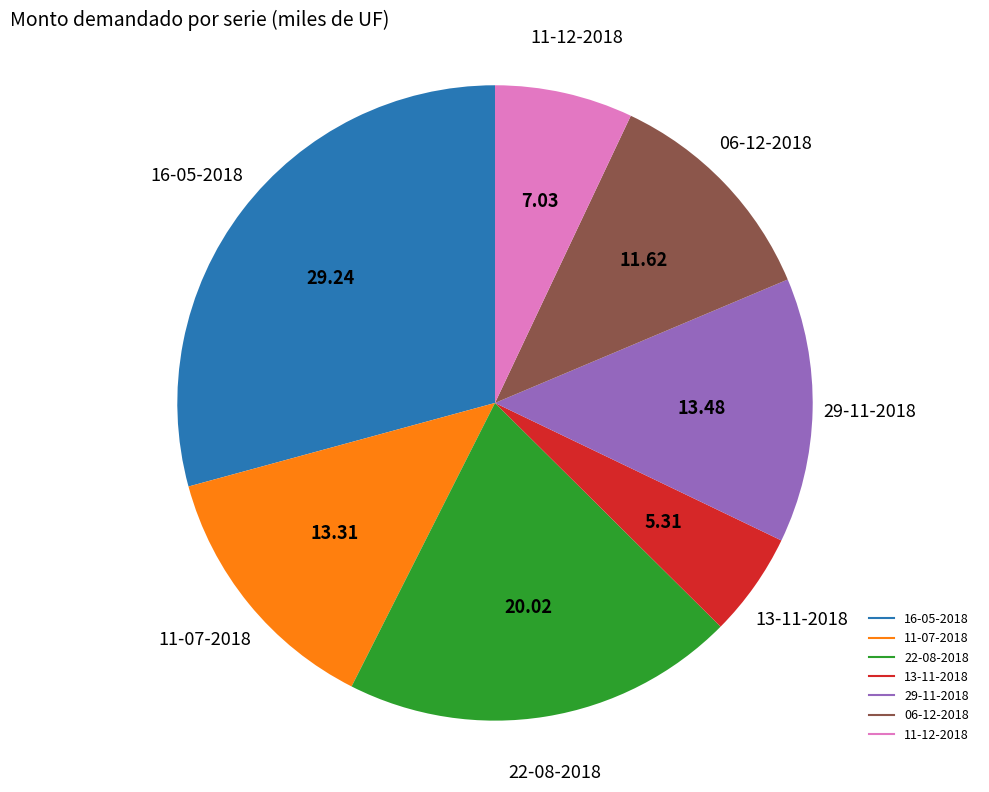

Combined, do 29-11-2018 and 16-05-2018 account for over 50%?

No